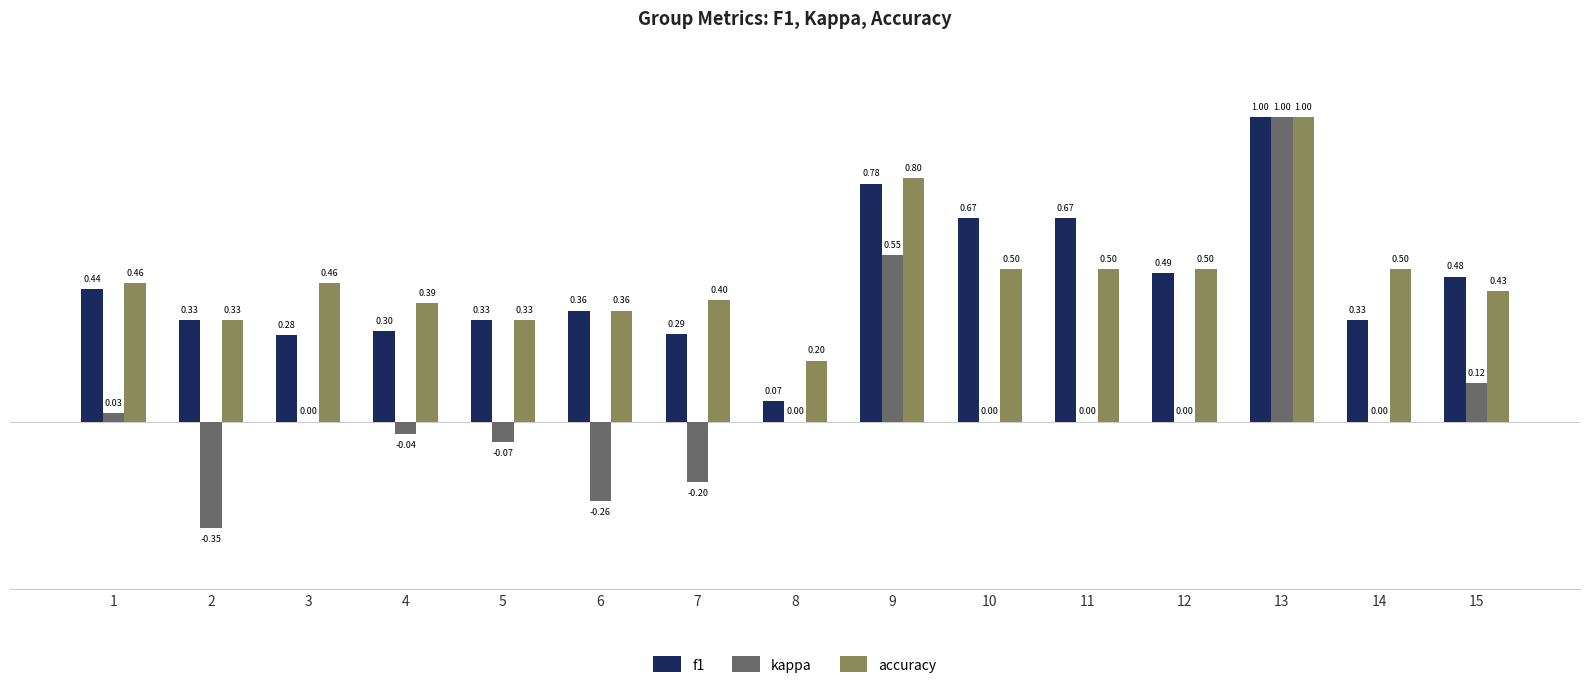

What is the sum of the f1 values at 5 and 3?

0.6